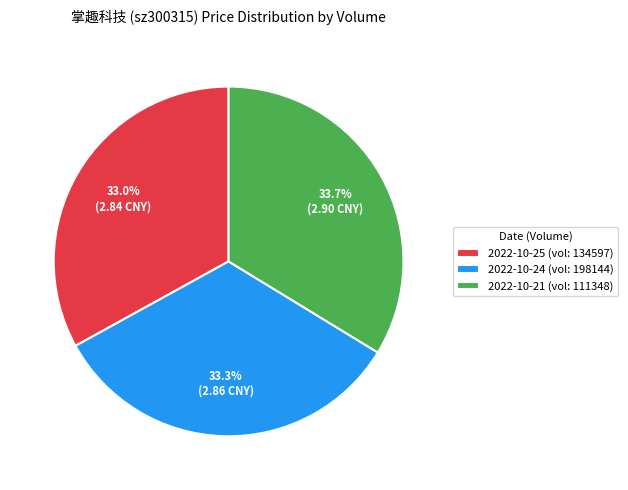

Between 2022-10-21 (vol: 111348) and 2022-10-25 (vol: 134597), which is larger?

2022-10-21 (vol: 111348)